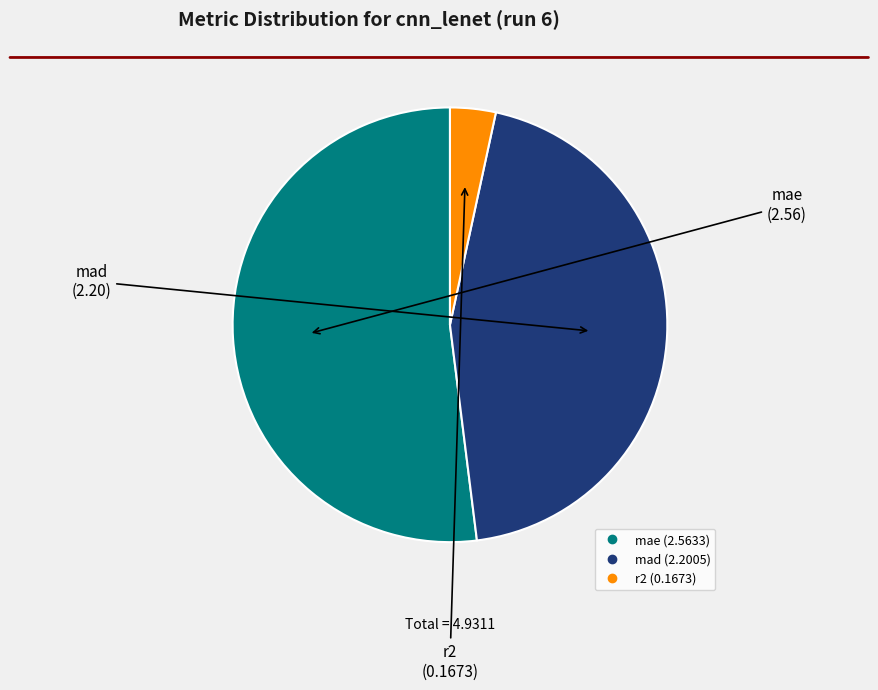

Which category has the smallest portion of the pie?

r2